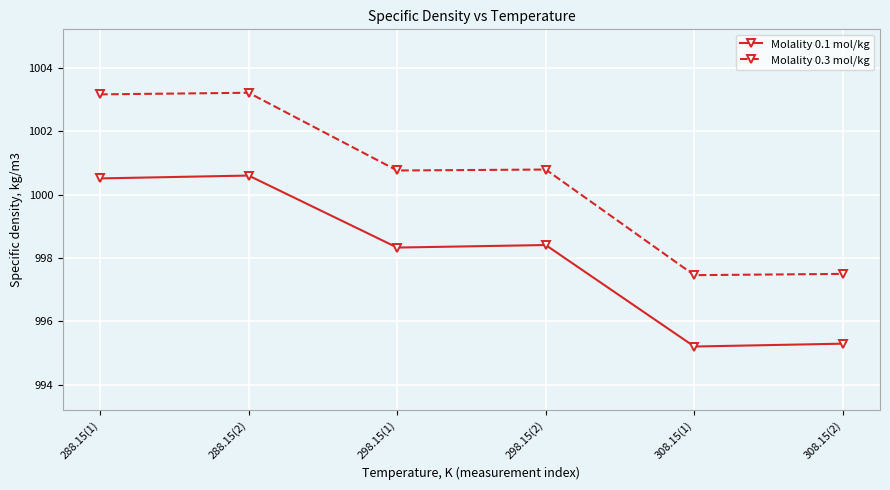

What is the total value across all series at 298.15(1)?

1999.1